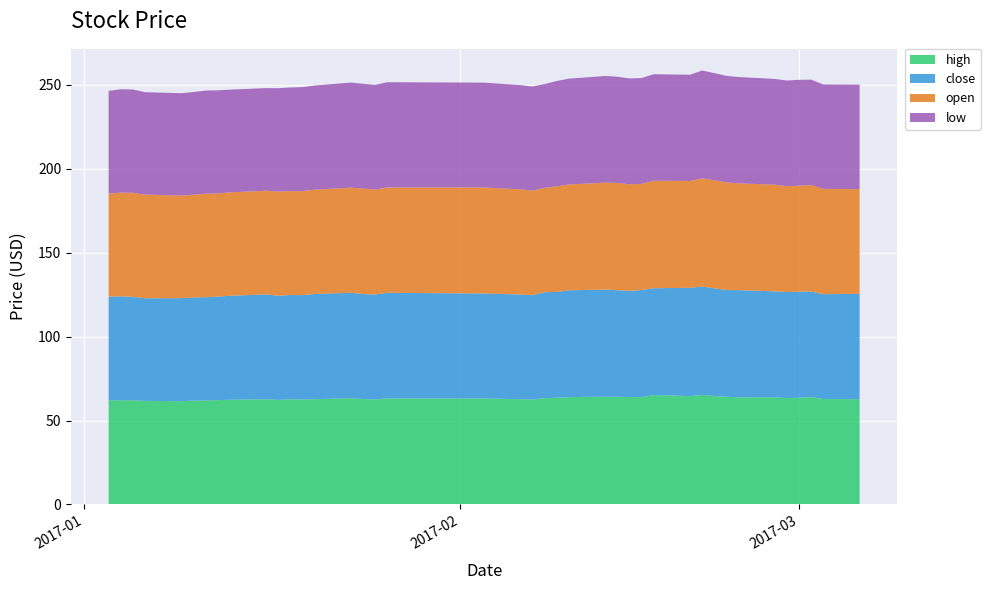

Reading left to right, extract all data points from this chart.

high: 2017-01-03=62.0	2017-01-04=62.1	2017-01-05=62.1	2017-01-06=61.8	2017-01-09=61.6	2017-01-10=61.9	2017-01-11=62.0	2017-01-12=62.2	2017-01-13=62.4	2017-01-16=62.7	2017-01-17=62.3	2017-01-18=62.7	2017-01-19=62.6	2017-01-20=62.7	2017-01-23=63.4	2017-01-24=62.9	2017-01-25=62.6	2017-01-26=63.2	2017-02-03=63.2	2017-02-06=62.7	2017-02-07=62.5	2017-02-08=63.4	2017-02-09=63.6	2017-02-10=64.0	2017-02-13=64.3	2017-02-14=64.2	2017-02-15=64.0	2017-02-16=63.9	2017-02-17=65.2	2017-02-20=64.6	2017-02-21=65.3	2017-02-22=64.7	2017-02-23=64.2	2017-02-24=63.9	2017-02-27=63.9	2017-02-28=63.4	2017-03-01=63.6	2017-03-02=64.0	2017-03-03=62.8	2017-03-06=62.8
close: 2017-01-03=61.8	2017-01-04=61.9	2017-01-05=61.6	2017-01-06=61.1	2017-01-09=61.4	2017-01-10=61.5	2017-01-11=61.5	2017-01-12=61.7	2017-01-13=61.9	2017-01-16=62.4	2017-01-17=62.1	2017-01-18=62.1	2017-01-19=62.2	2017-01-20=62.7	2017-01-23=62.8	2017-01-24=62.5	2017-01-25=62.5	2017-01-26=62.9	2017-02-03=62.5	2017-02-06=62.4	2017-02-07=62.2	2017-02-08=63.1	2017-02-09=63.0	2017-02-10=63.7	2017-02-13=63.8	2017-02-14=63.5	2017-02-15=63.2	2017-02-16=63.9	2017-02-17=63.7	2017-02-20=64.5	2017-02-21=64.6	2017-02-22=64.2	2017-02-23=63.6	2017-02-24=63.9	2017-02-27=63.2	2017-02-28=63.2	2017-03-01=63.2	2017-03-02=62.9	2017-03-03=62.5	2017-03-06=62.7
open: 2017-01-03=61.4	2017-01-04=61.8	2017-01-05=62.0	2017-01-06=61.8	2017-01-09=61.1	2017-01-10=61.2	2017-01-11=61.6	2017-01-12=61.5	2017-01-13=61.6	2017-01-16=61.8	2017-01-17=62.1	2017-01-18=61.9	2017-01-19=62.0	2017-01-20=62.2	2017-01-23=62.6	2017-01-24=62.9	2017-01-25=62.5	2017-01-26=62.7	2017-02-03=63.2	2017-02-06=62.7	2017-02-07=62.4	2017-02-08=62.2	2017-02-09=62.9	2017-02-10=63.0	2017-02-13=63.7	2017-02-14=64.0	2017-02-15=63.5	2017-02-16=63.2	2017-02-17=64.0	2017-02-20=63.7	2017-02-21=64.5	2017-02-22=64.5	2017-02-23=64.2	2017-02-24=63.7	2017-02-27=63.6	2017-02-28=63.1	2017-03-01=63.2	2017-03-02=63.4	2017-03-03=62.7	2017-03-06=62.4
low: 2017-01-03=61.2	2017-01-04=61.6	2017-01-05=61.6	2017-01-06=61.1	2017-01-09=61.0	2017-01-10=61.2	2017-01-11=61.5	2017-01-12=61.4	2017-01-13=61.2	2017-01-16=61.2	2017-01-17=61.6	2017-01-18=61.8	2017-01-19=62.0	2017-01-20=62.1	2017-01-23=62.6	2017-01-24=62.4	2017-01-25=62.3	2017-01-26=62.7	2017-02-03=62.5	2017-02-06=62.1	2017-02-07=62.0	2017-02-08=61.8	2017-02-09=62.8	2017-02-10=63.0	2017-02-13=63.6	2017-02-14=63.3	2017-02-15=63.1	2017-02-16=63.0	2017-02-17=63.5	2017-02-20=63.3	2017-02-21=64.3	2017-02-22=63.8	2017-02-23=63.5	2017-02-24=63.4	2017-02-27=63.0	2017-02-28=63.0	2017-03-01=63.1	2017-03-02=62.8	2017-03-03=62.2	2017-03-06=62.3